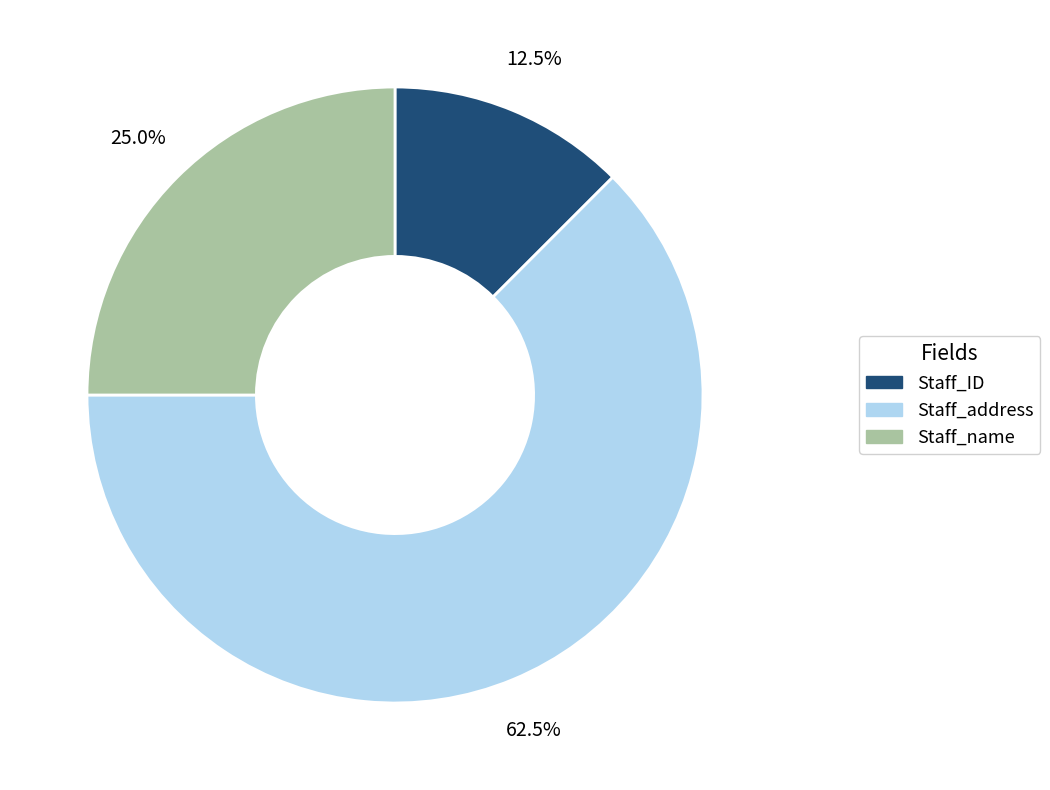

Is there a majority slice in this chart?

Yes